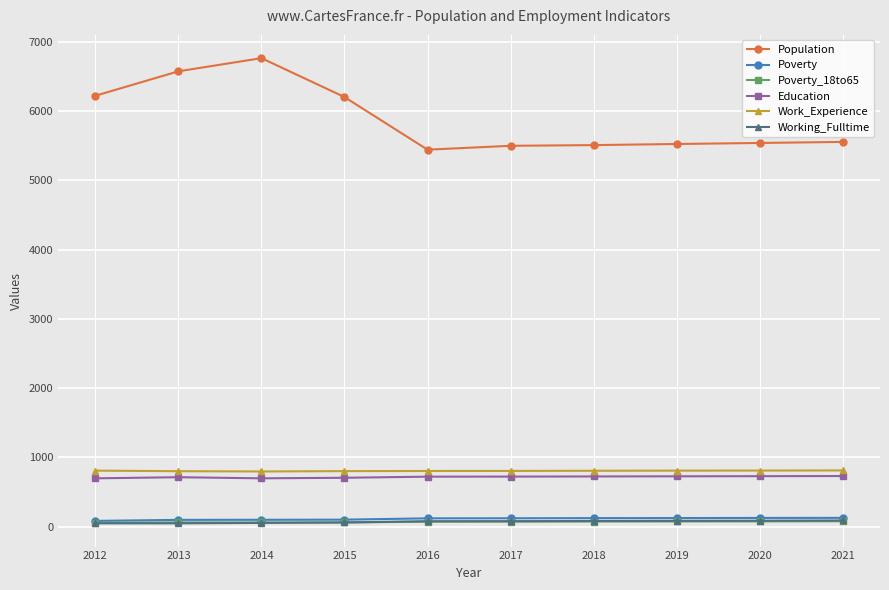

What is the minimum value for Population?

5443